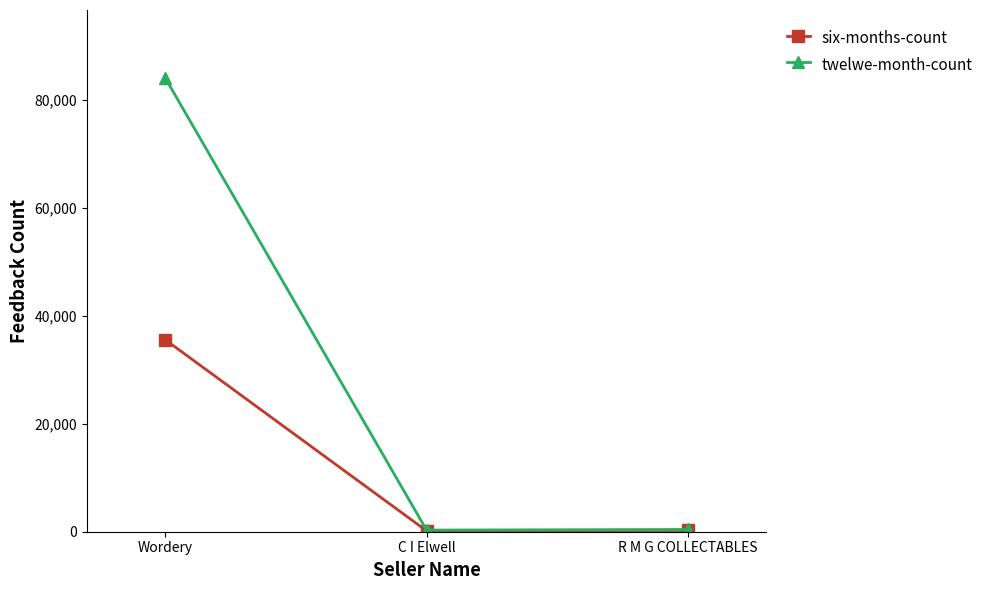

What is the difference between the twelwe-month-count values at R M G COLLECTABLES and Wordery?

83680